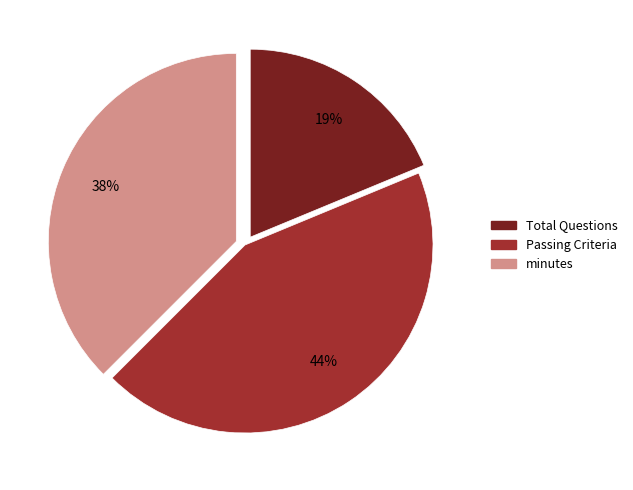

To the nearest percent, what portion does Passing Criteria represent?

44%